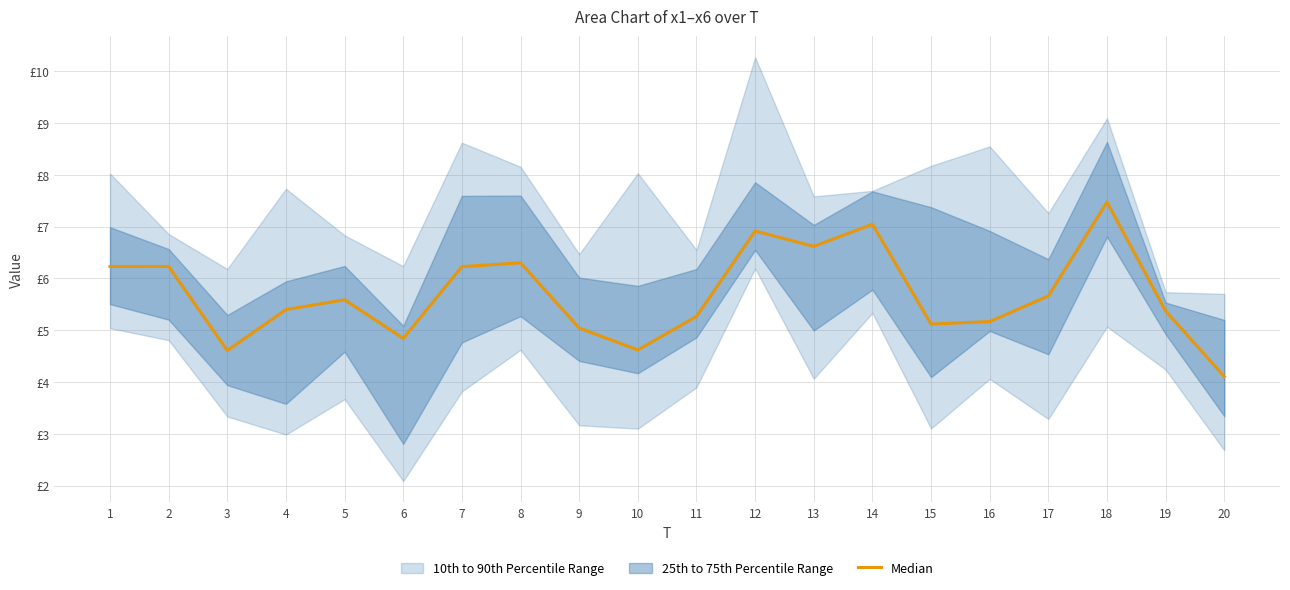

Approximately how many times larger is the value at 18 compared to 15?

1.5